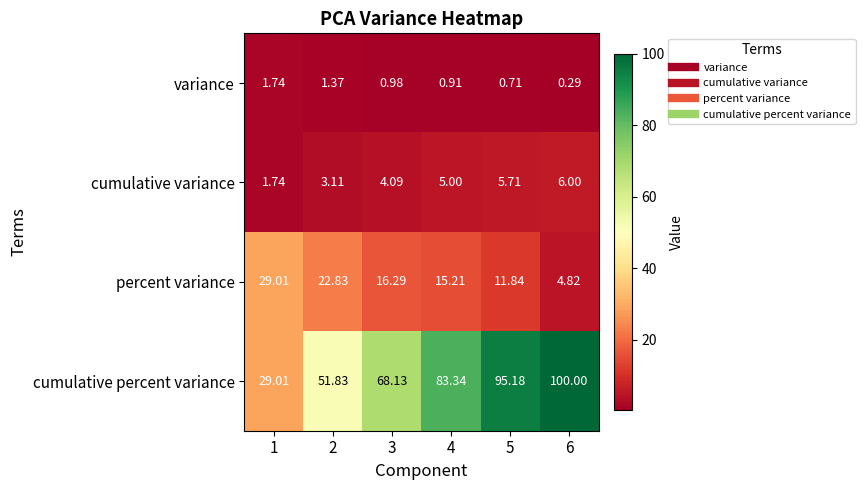

Which series changed the most between 1 and 6?

cumulative percent variance